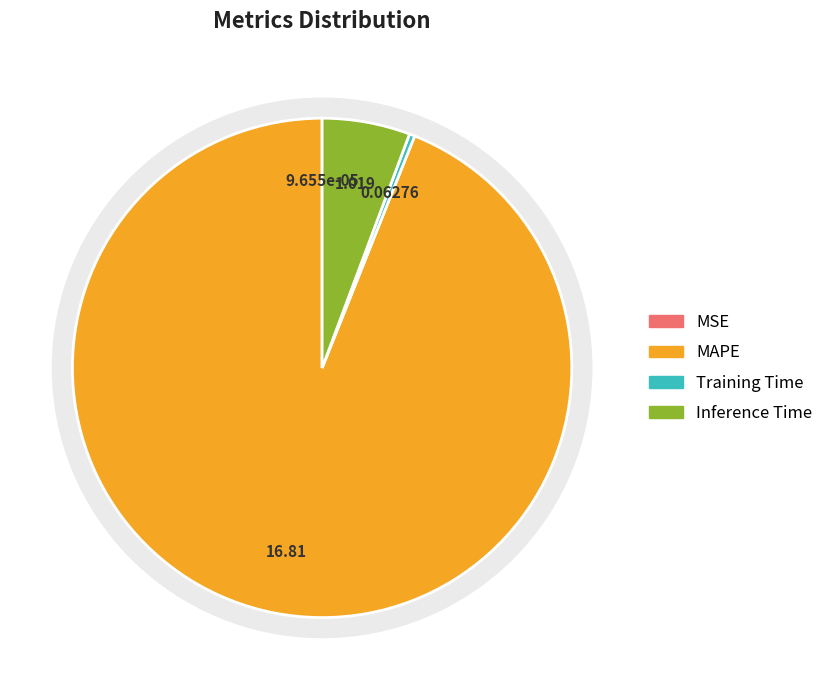

True or false: MAPE accounts for 94% of the total.

True